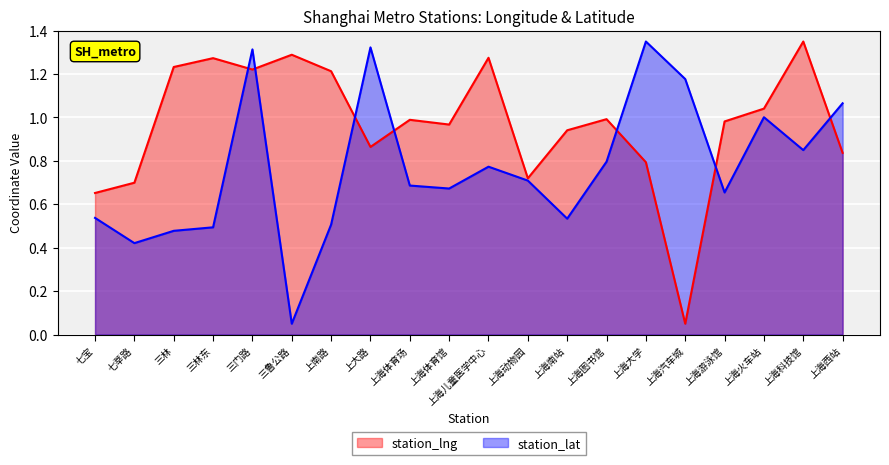

What is the value of the avg_lat point at the 11th from the left?

0.8